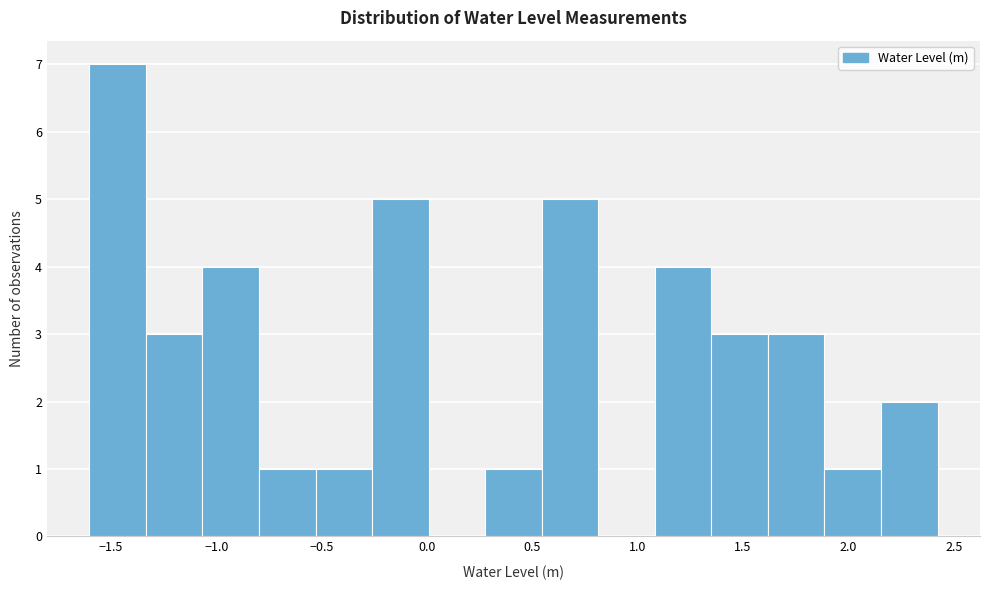

Reading left to right, transcribe this chart: for each bar, give the range it covers on the x-axis and its height. Neither the bar edges nor the heights are printed on the chart, so give them approximately, as read against the axes.

-1.60 to -1.35: 7
-1.35 to -1.05: 3
-1.05 to -0.80: 4
-0.80 to -0.55: 1
-0.55 to -0.25: 1
-0.25 to 0.00: 5
0.00 to 0.30: 0
0.30 to 0.55: 1
0.55 to 0.80: 5
0.80 to 1.10: 0
1.10 to 1.35: 4
1.35 to 1.60: 3
1.60 to 1.90: 3
1.90 to 2.15: 1
2.15 to 2.40: 2